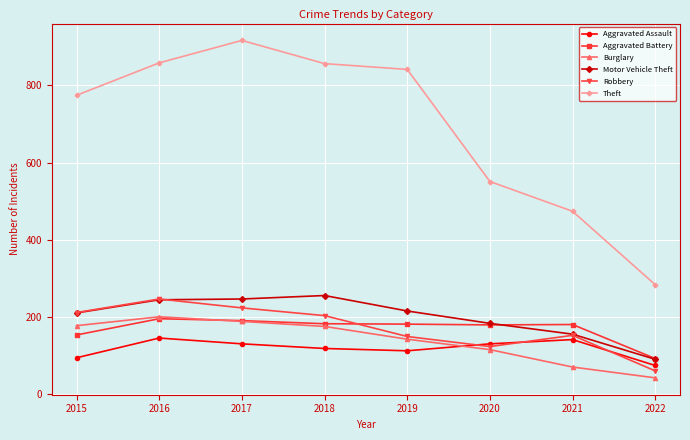

True or false: Theft and Aggravated Battery cross at least once.

False